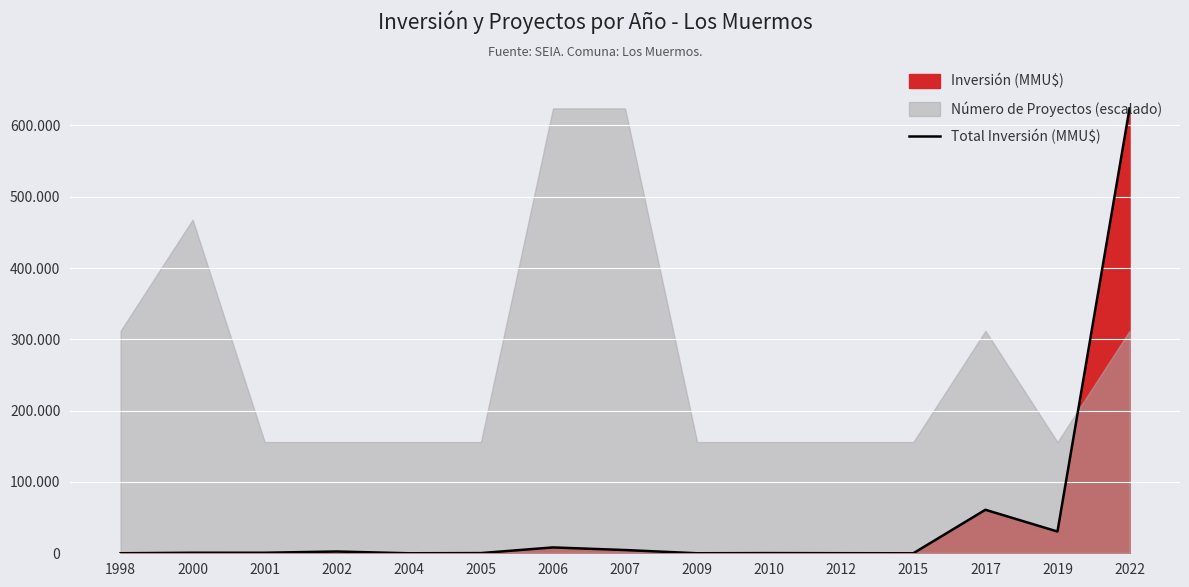

Does the chart display data point markers on the line(s)?

No